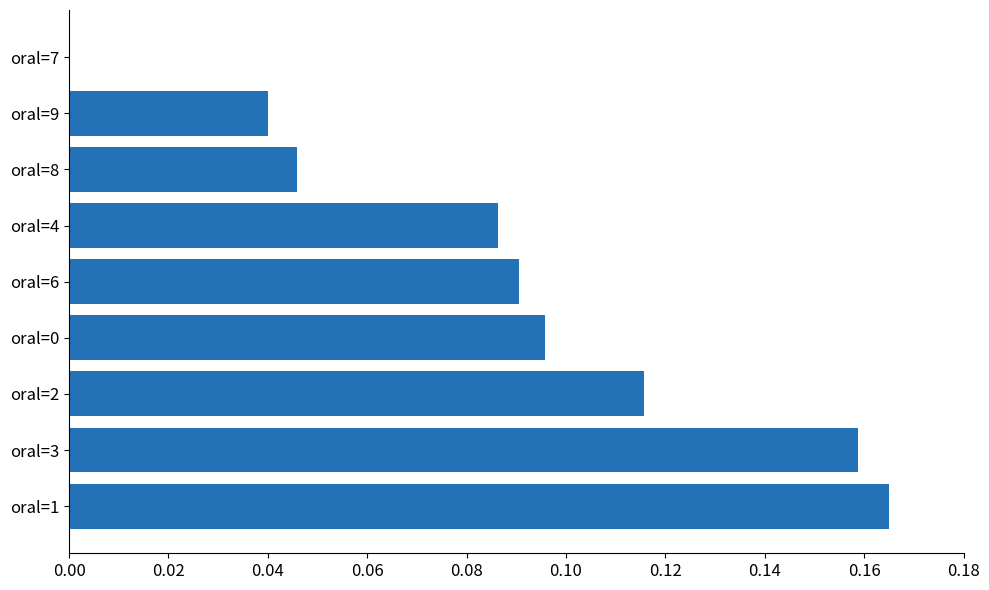

How many distinct data groups are displayed?

1